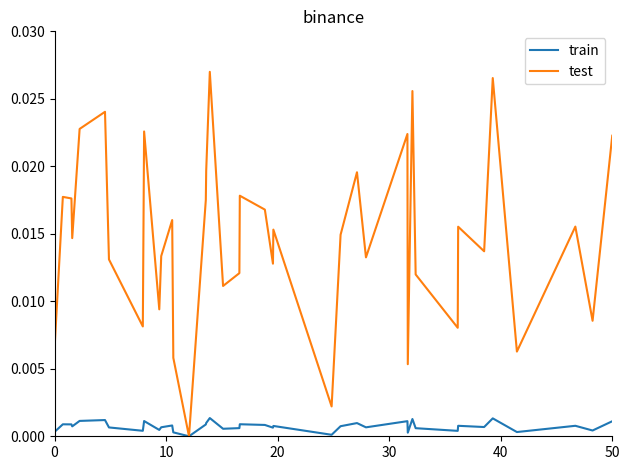

List the series in order of their overall mean, highest first.

test, train